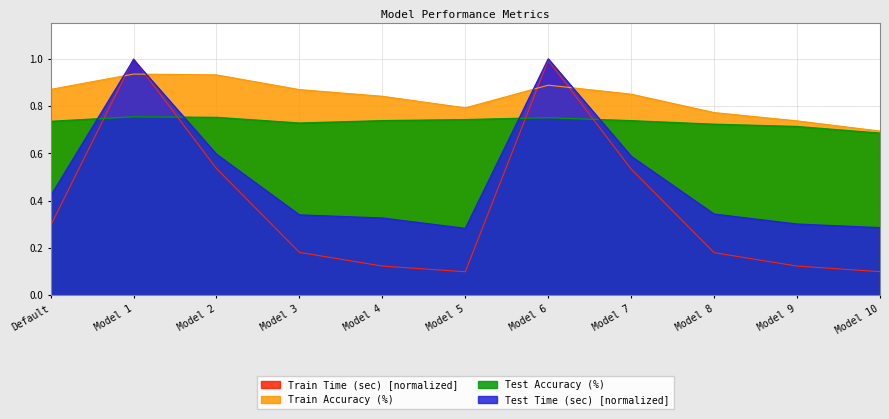

What is the value of the Train Accuracy (%) point at the 11th from the left?

0.7